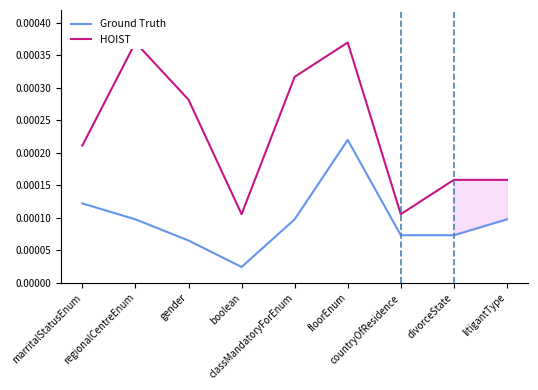

Rank the series by their average value, from lowest to highest.

Ground Truth, HOIST